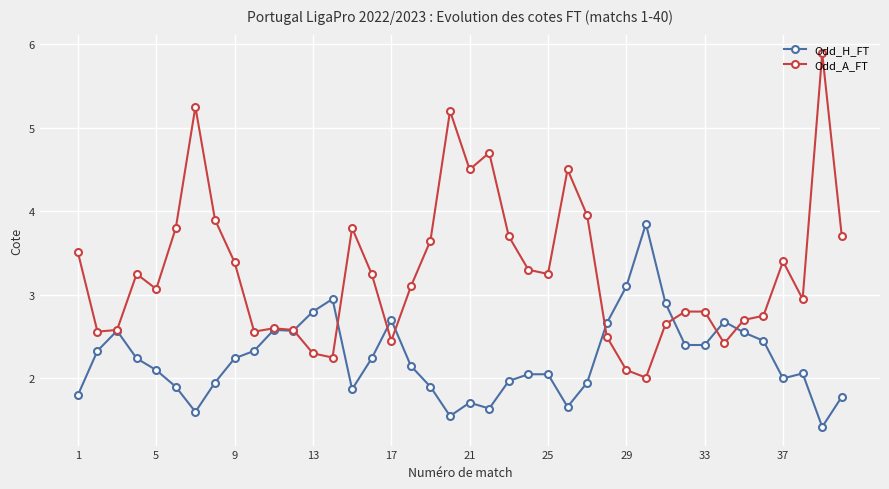

Which series has the widest spread of values?

Odd_A_FT